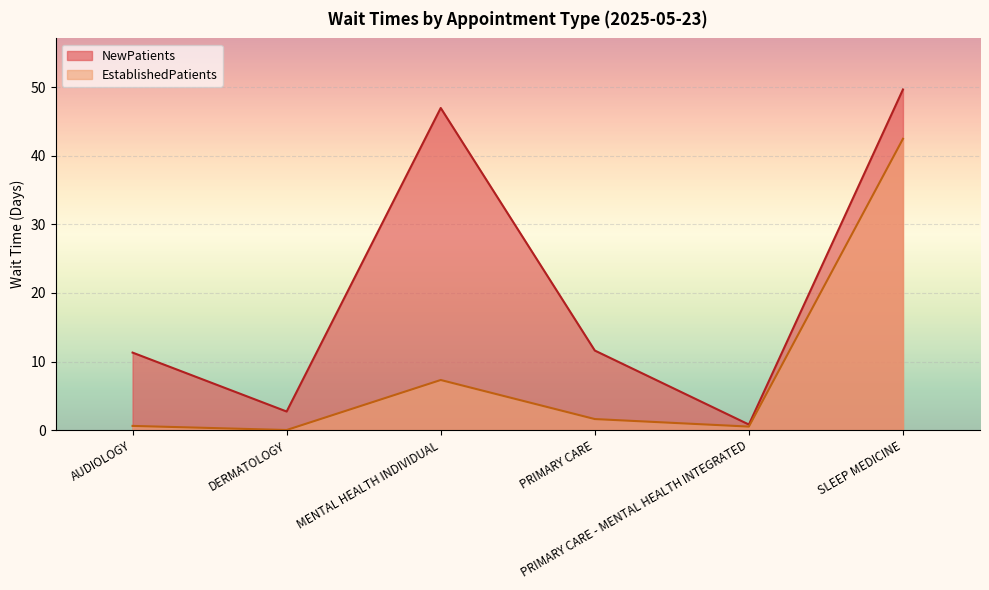

How many data points in NewPatients are less than 11?

2